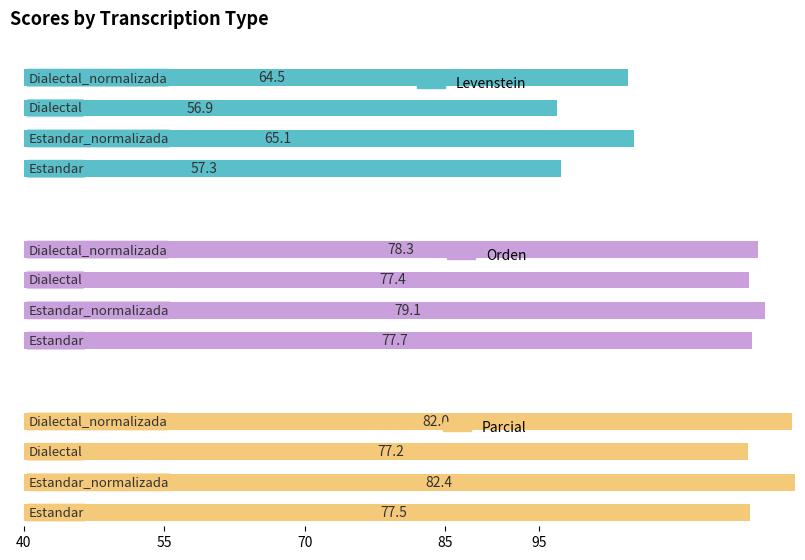

Is it true that Levenstein equals 65.1 at 50?

True